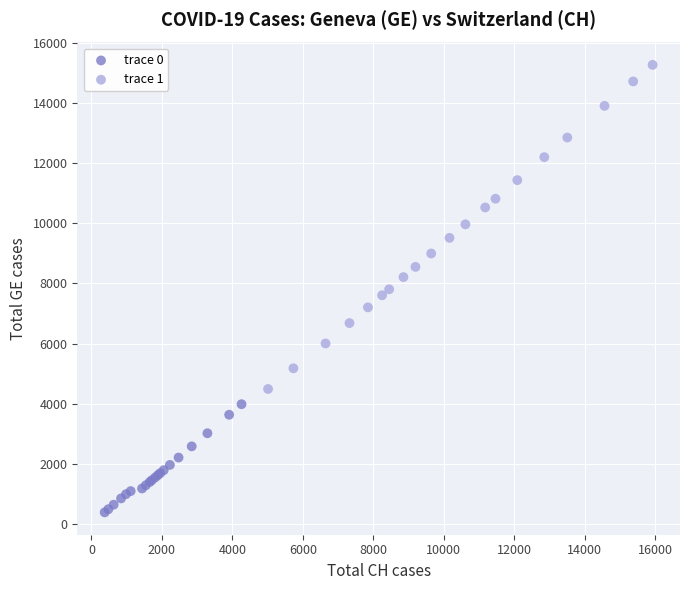

Which series contains the highest Y value?

trace 1